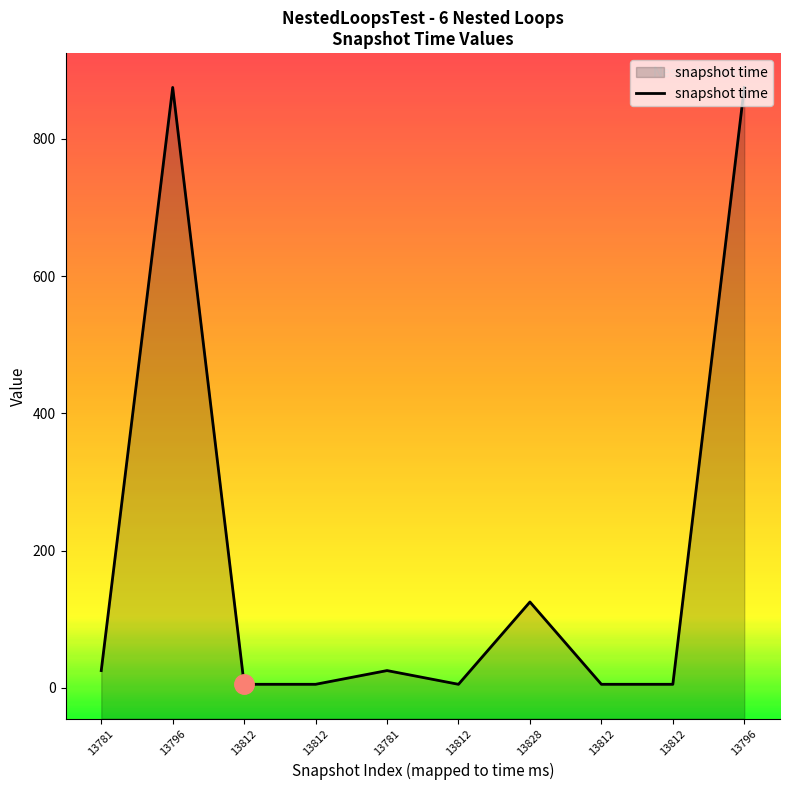

Which label corresponds to the smallest value in the chart?

13812